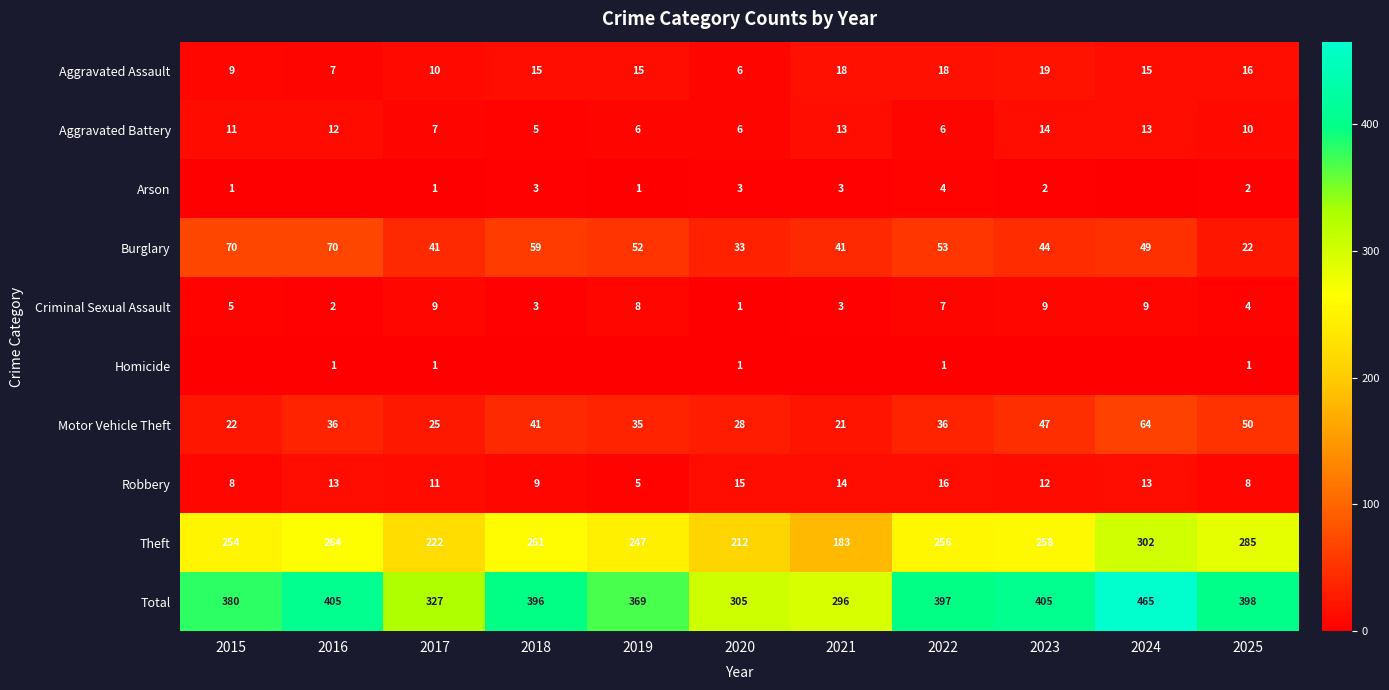

Which label corresponds to the largest value in the chart?

2024